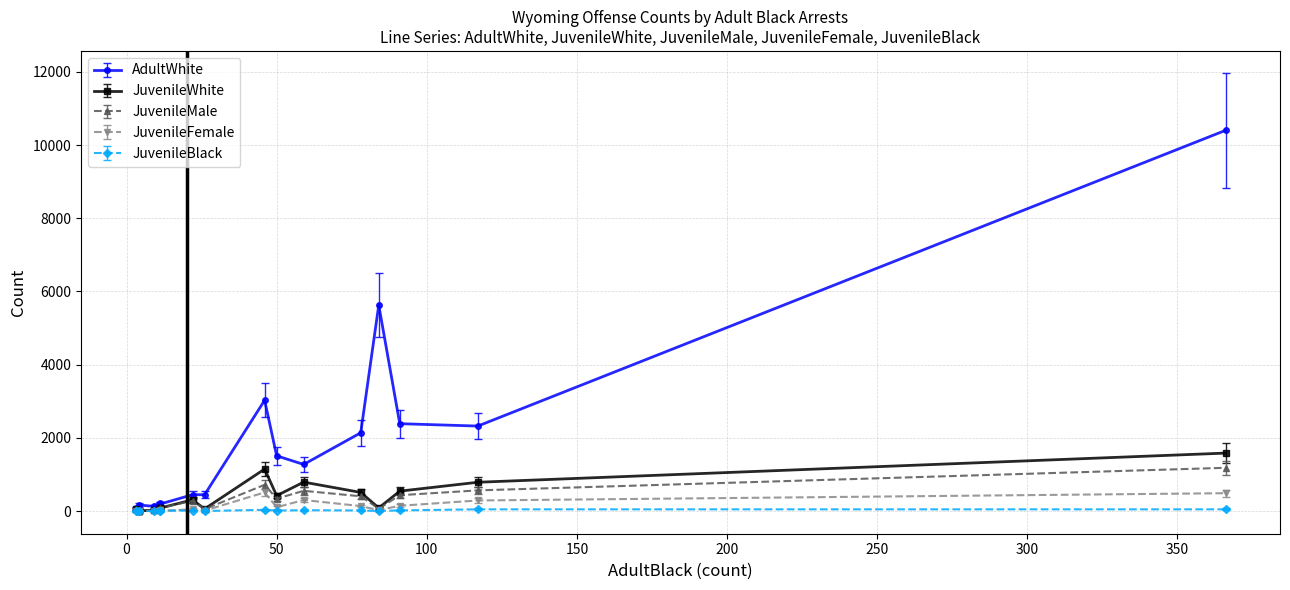

What are all the series names shown in the legend?

AdultWhite, JuvenileWhite, JuvenileMale, JuvenileFemale, JuvenileBlack